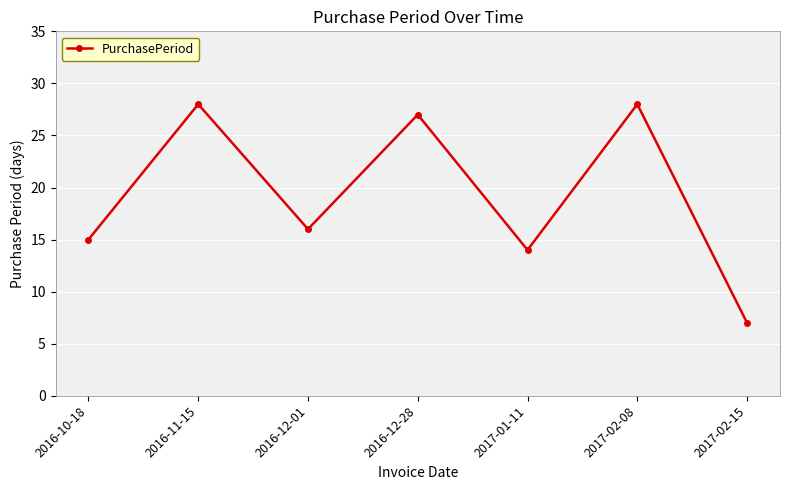

What is the average value?

19